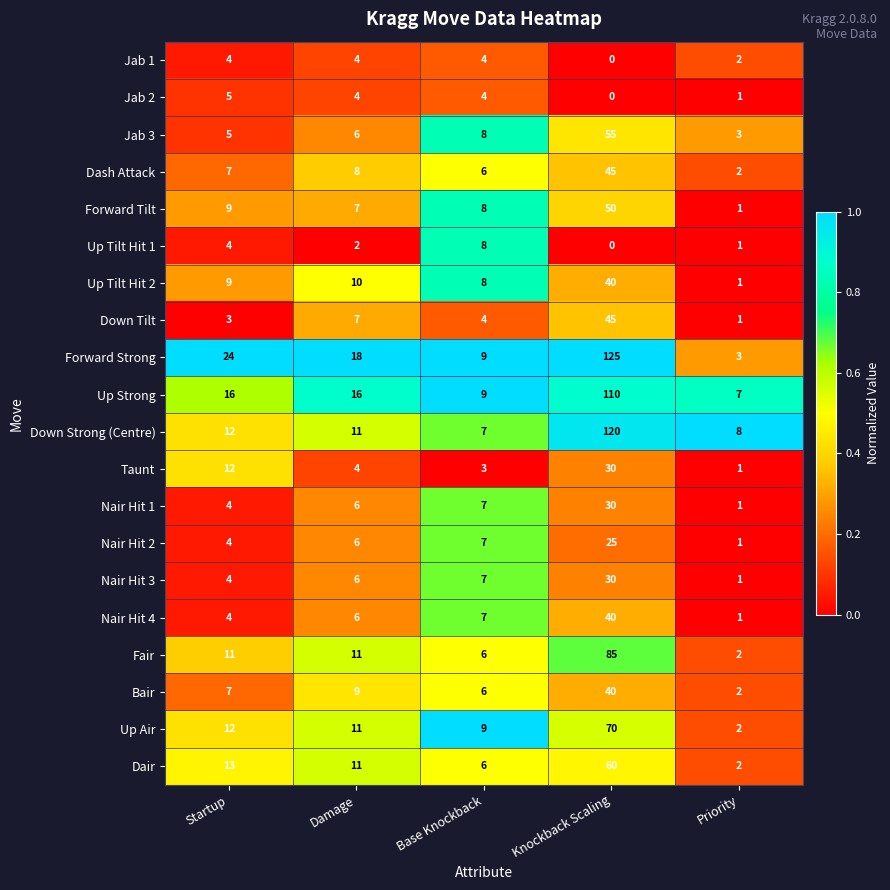

What is the maximum value for Fair?

85